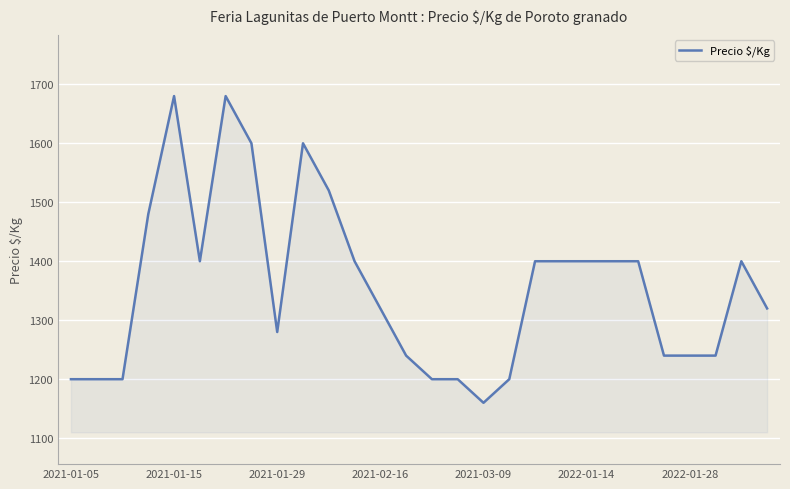

How many series are shown in this chart?

1